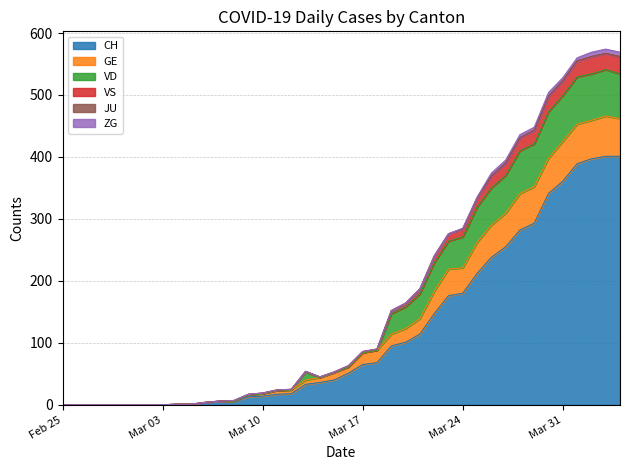

What is the maximum value for CH?

401